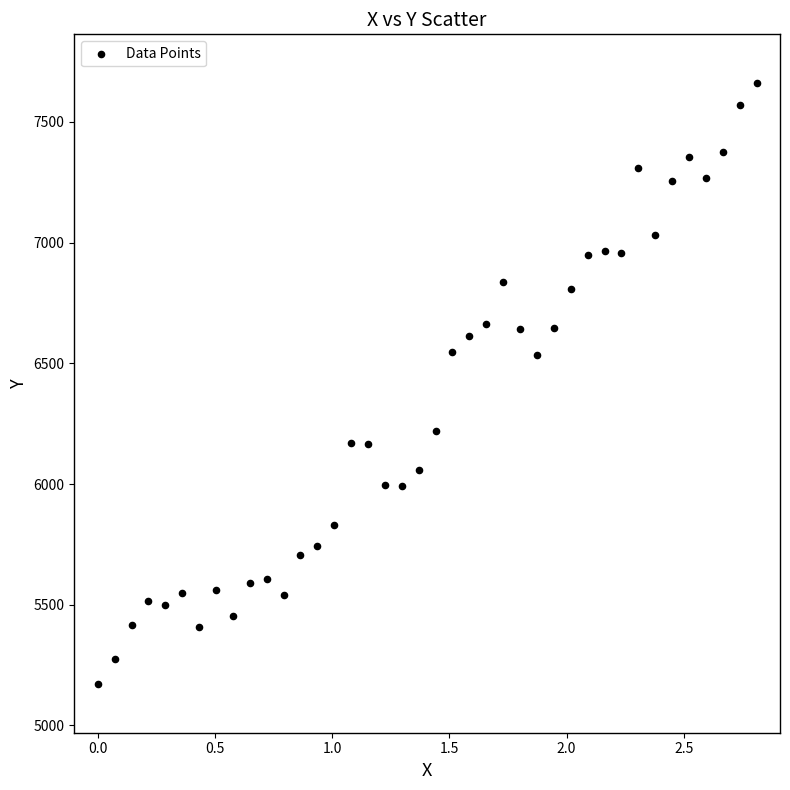

What is the range of X values (max minus min)?

2.8